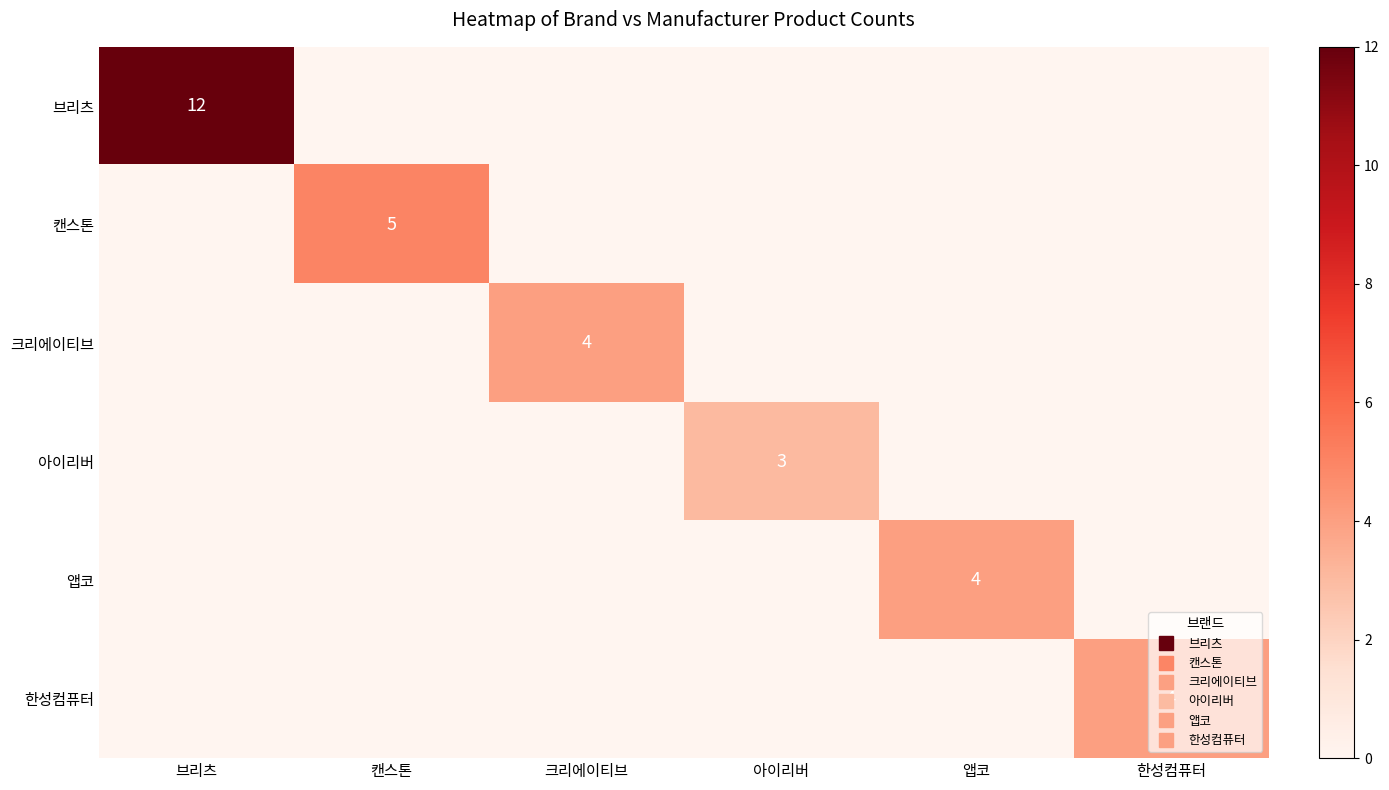

Rank the categories by 아이리버 value from highest to lowest.

아이리버, 브리츠, 캔스톤, 크리에이티브, 앱코, 한성컴퓨터